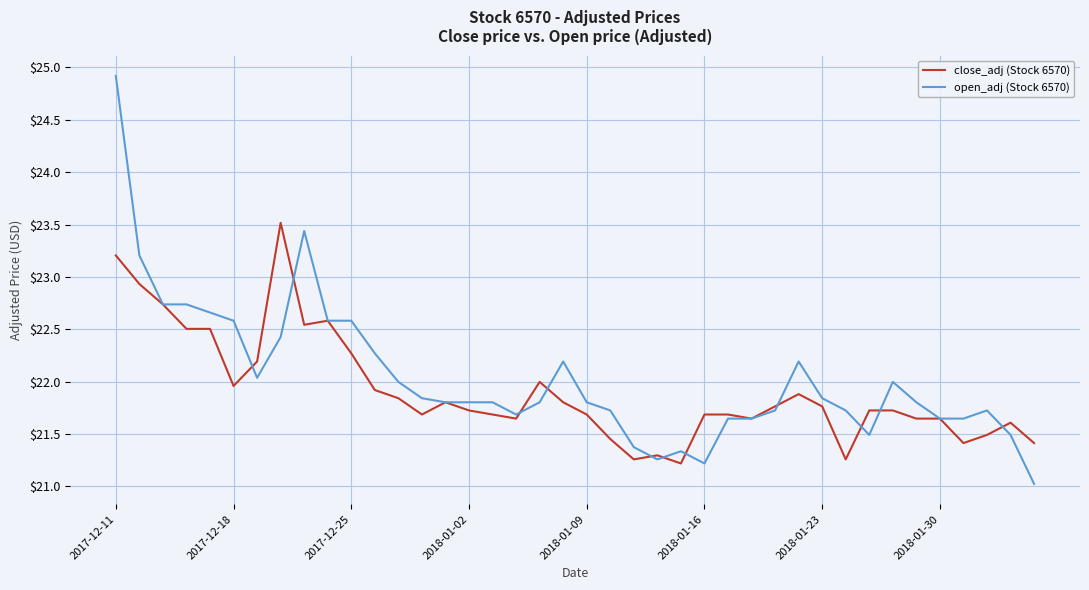

Which series has the widest spread of values?

open_adj (Stock 6570)